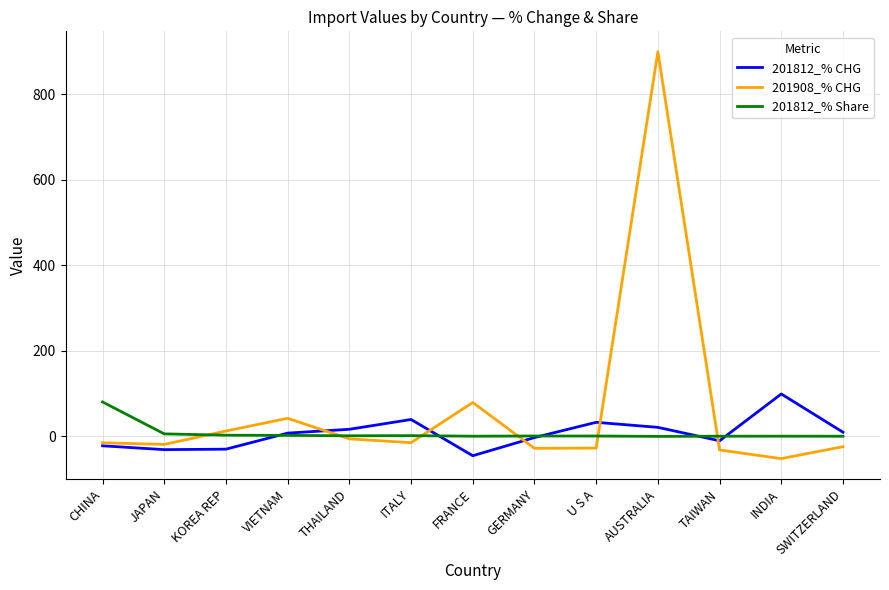

Is the value of 201908_% CHG at CHINA greater than the value of 201812_% CHG at INDIA?

No